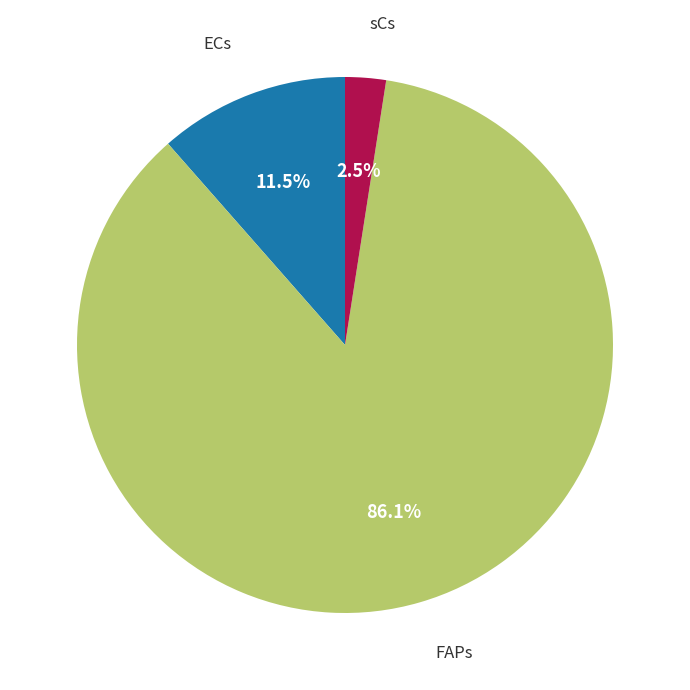

How many segments does this pie chart have?

3